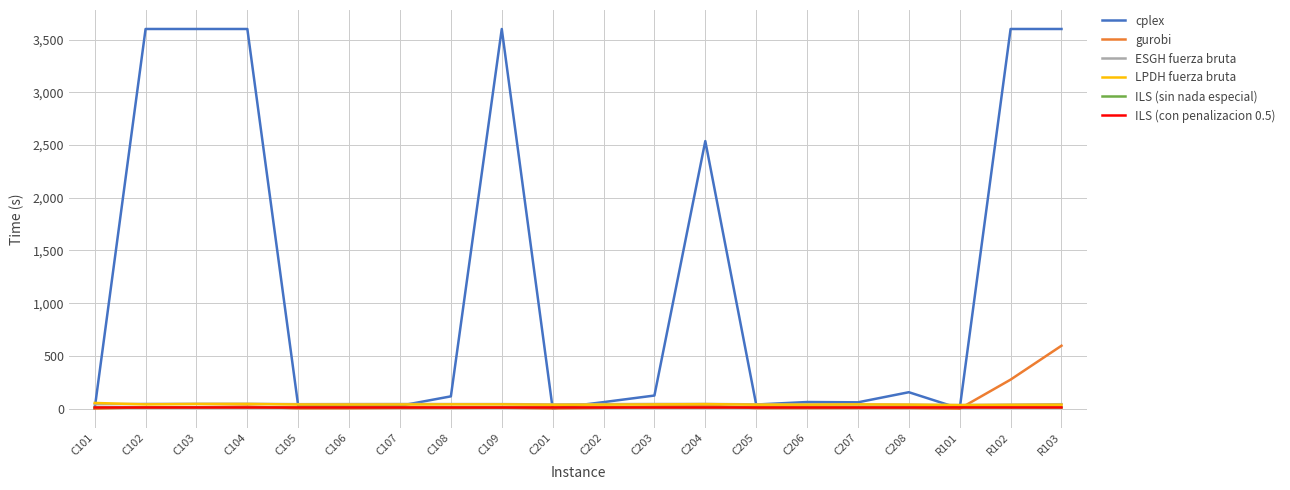

Which category has the highest value in the gurobi series?

R103